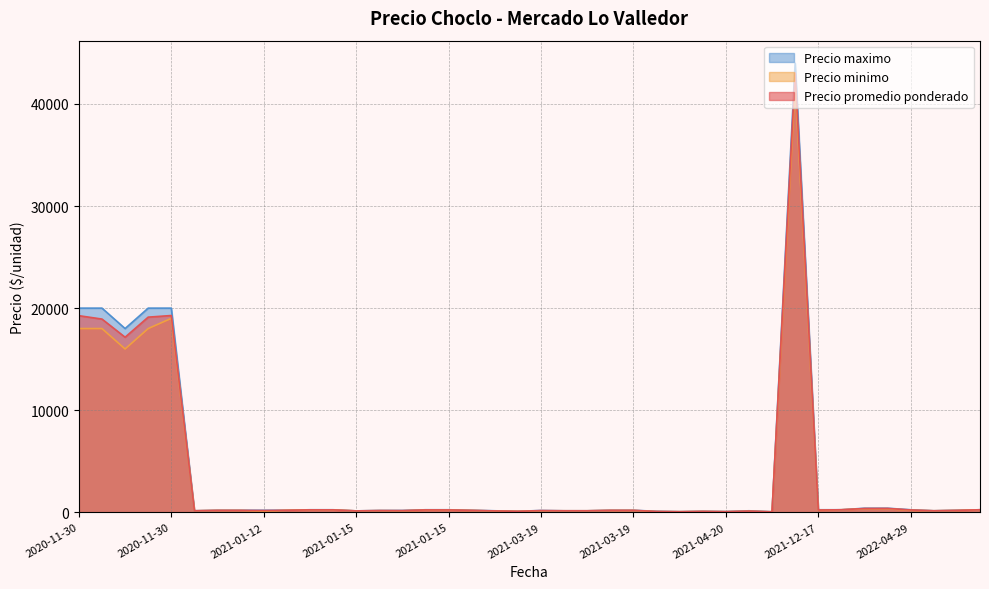

How many values in the Precio promedio ponderado series exceed 189?

19